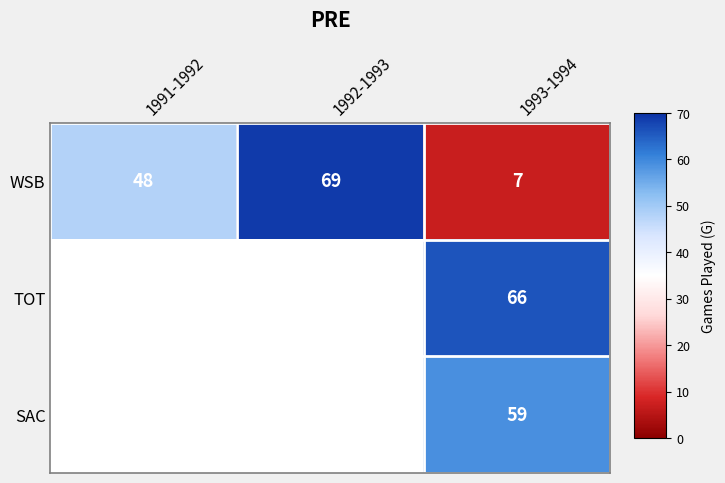

Is it true that WSB equals 17 at 1991-1992?

False